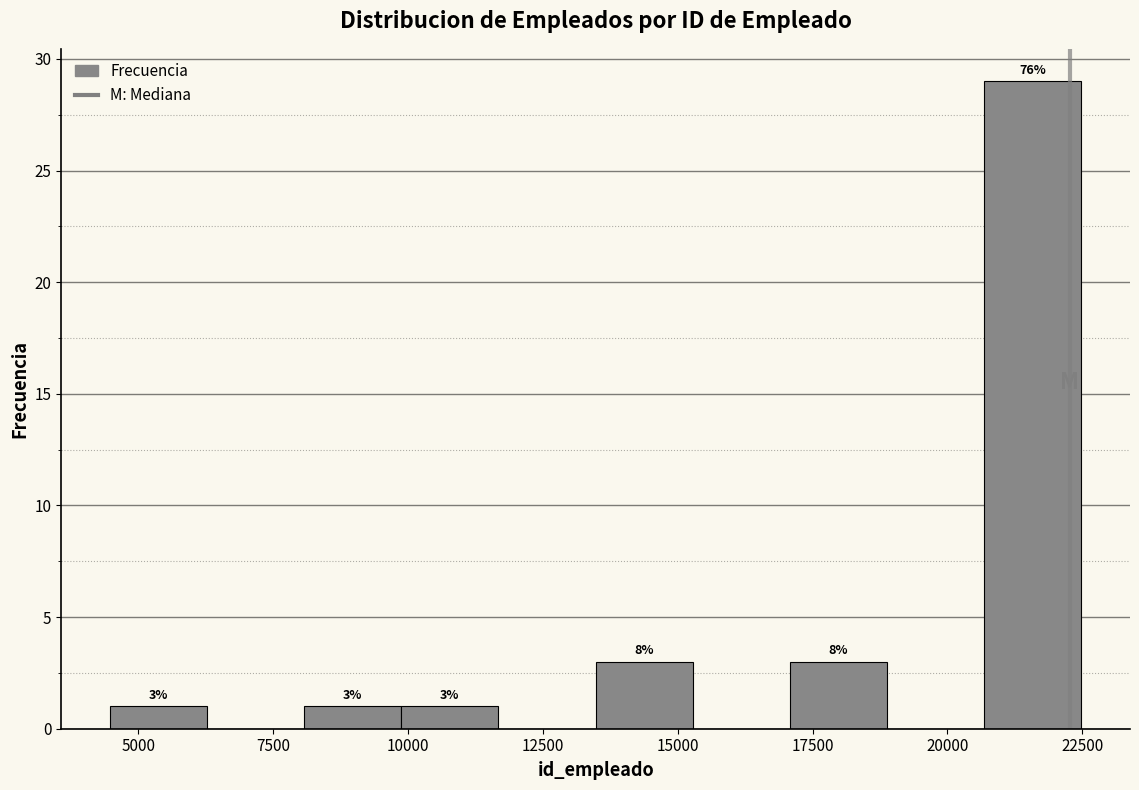

Around what value on the x-axis is the tallest bar? Give the approximate position of its centre, as read against the axis.

21500